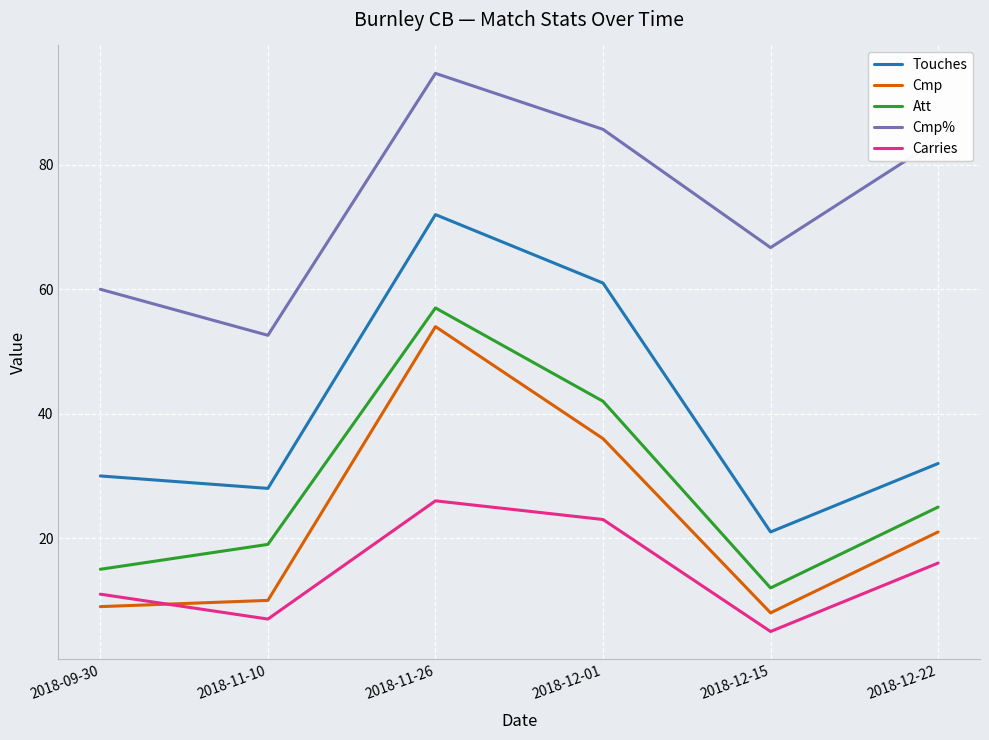

What is the minimum value shown in the chart?

5.0